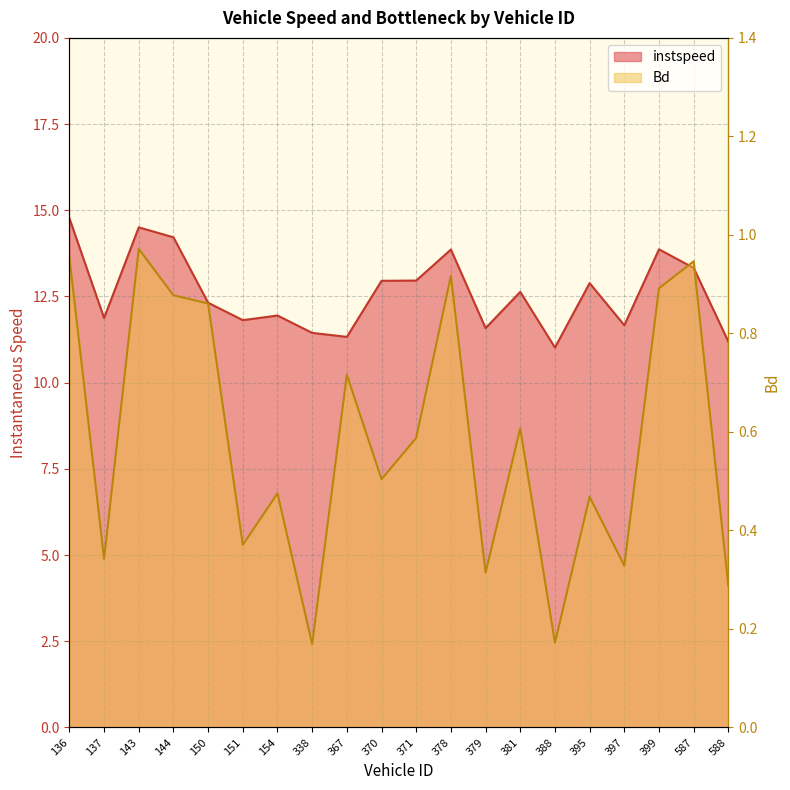

What is the average value of the Bd series?

0.6